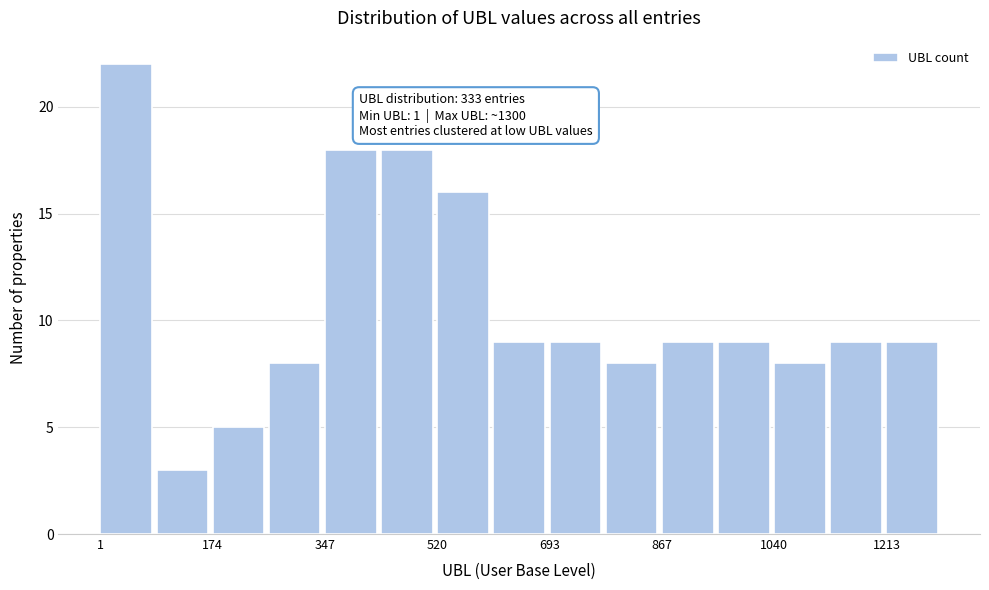

Over which range of the x-axis is the bar tallest?

0 to 80